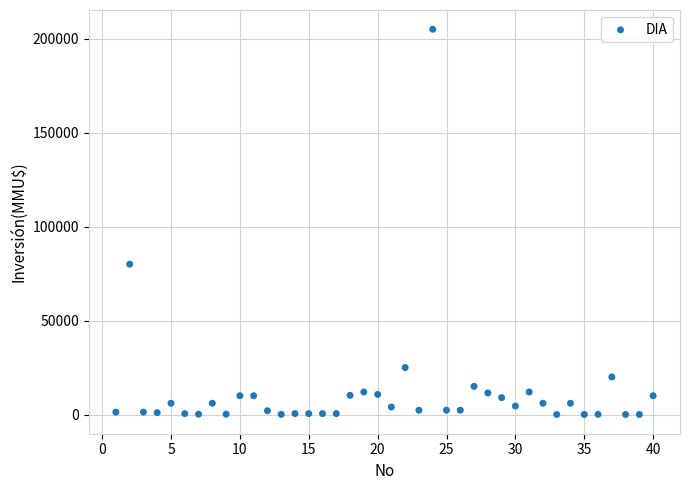

What is the range of X values (max minus min)?

39